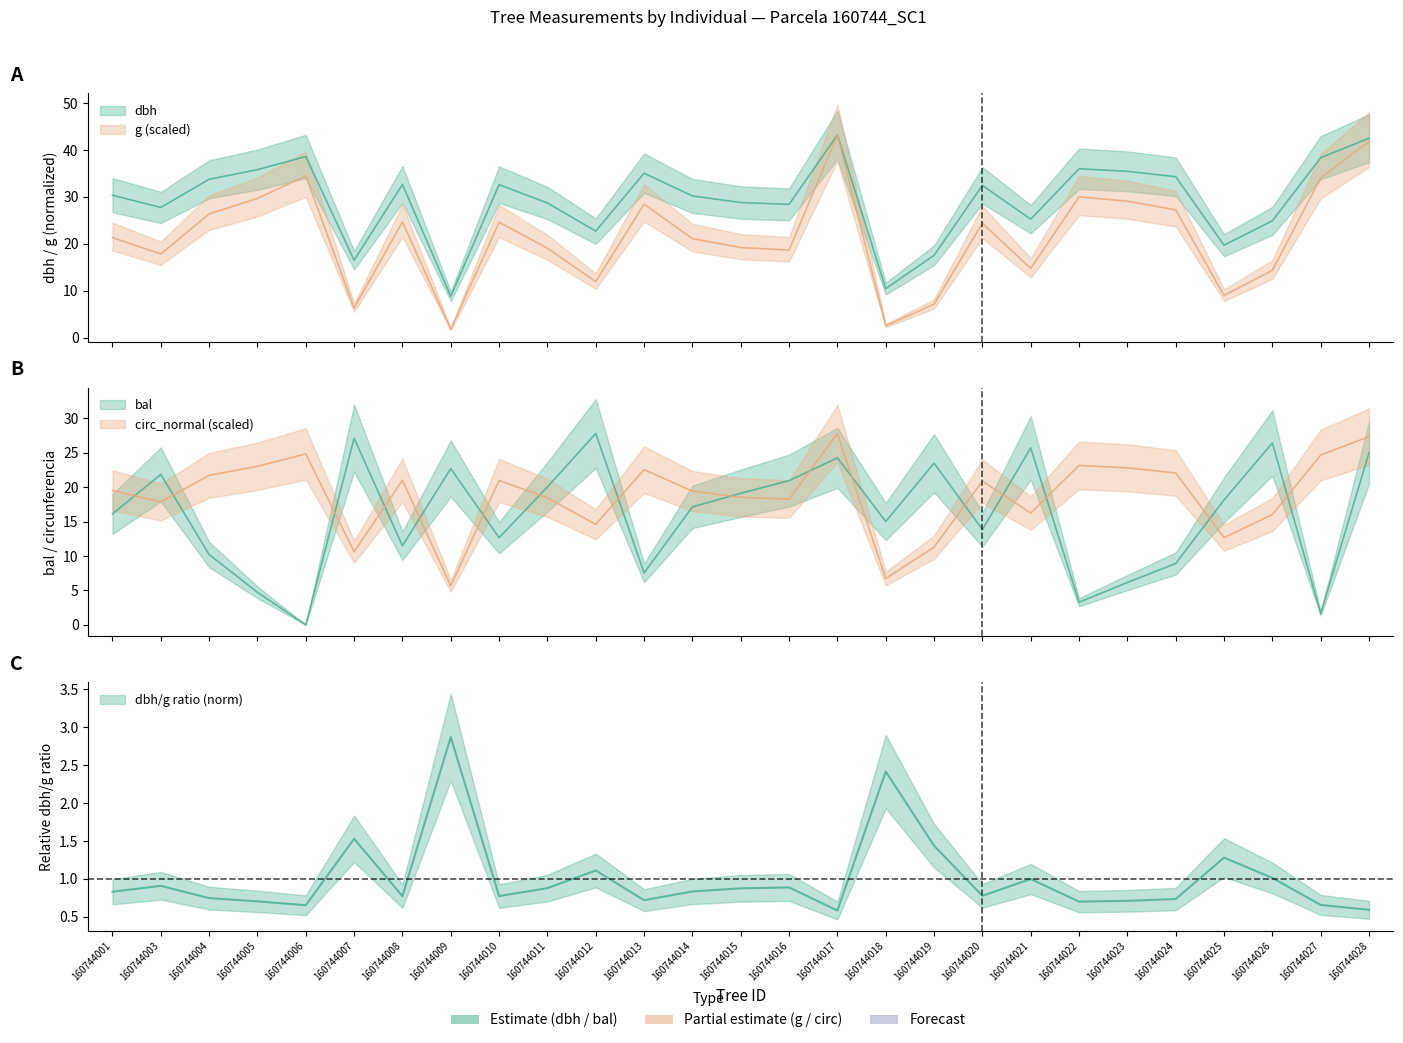

What is the value of the dbh point at the 21st from the left?

36.0